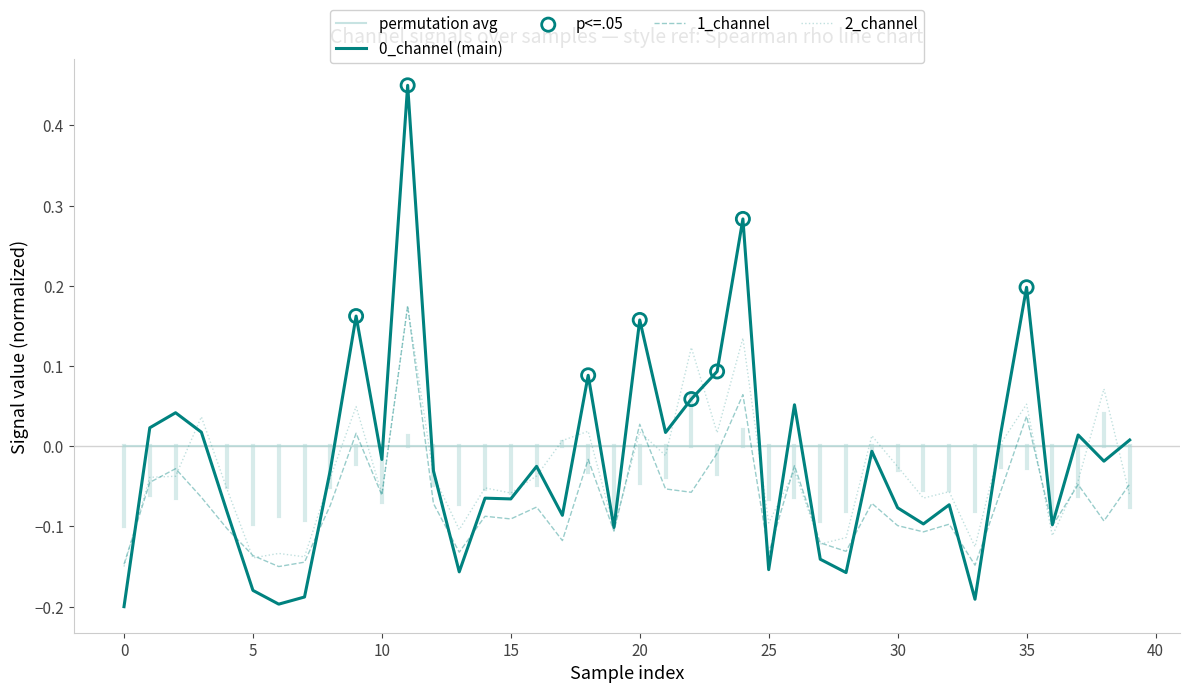

How many intersections are there between permutation avg and 1_channel?

10